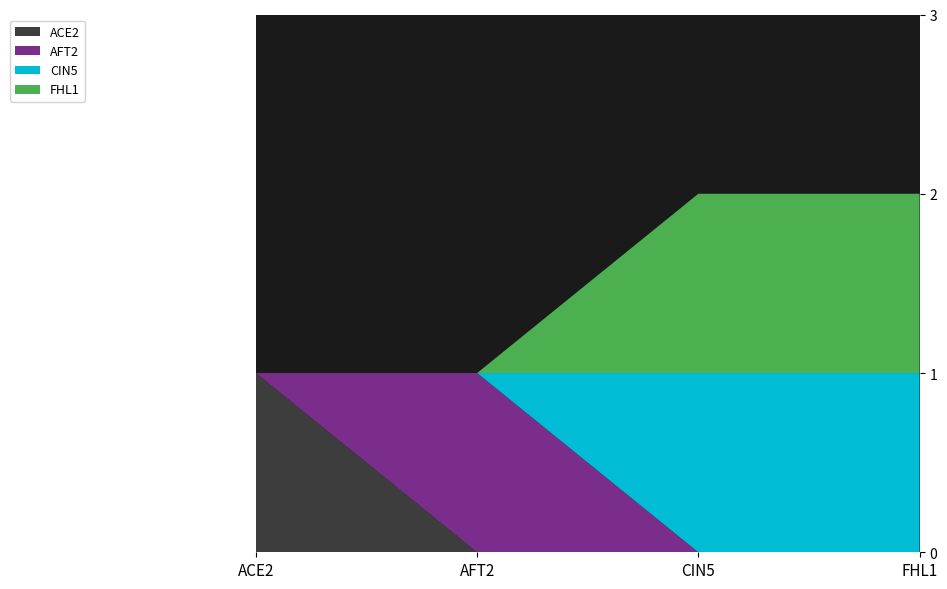

Reading right to left, extract all data points from this chart.

ACE2: FHL1=0	CIN5=0	AFT2=0	ACE2=1
AFT2: FHL1=0	CIN5=0	AFT2=1	ACE2=0
CIN5: FHL1=1	CIN5=1	AFT2=0	ACE2=0
FHL1: FHL1=1	CIN5=1	AFT2=0	ACE2=0